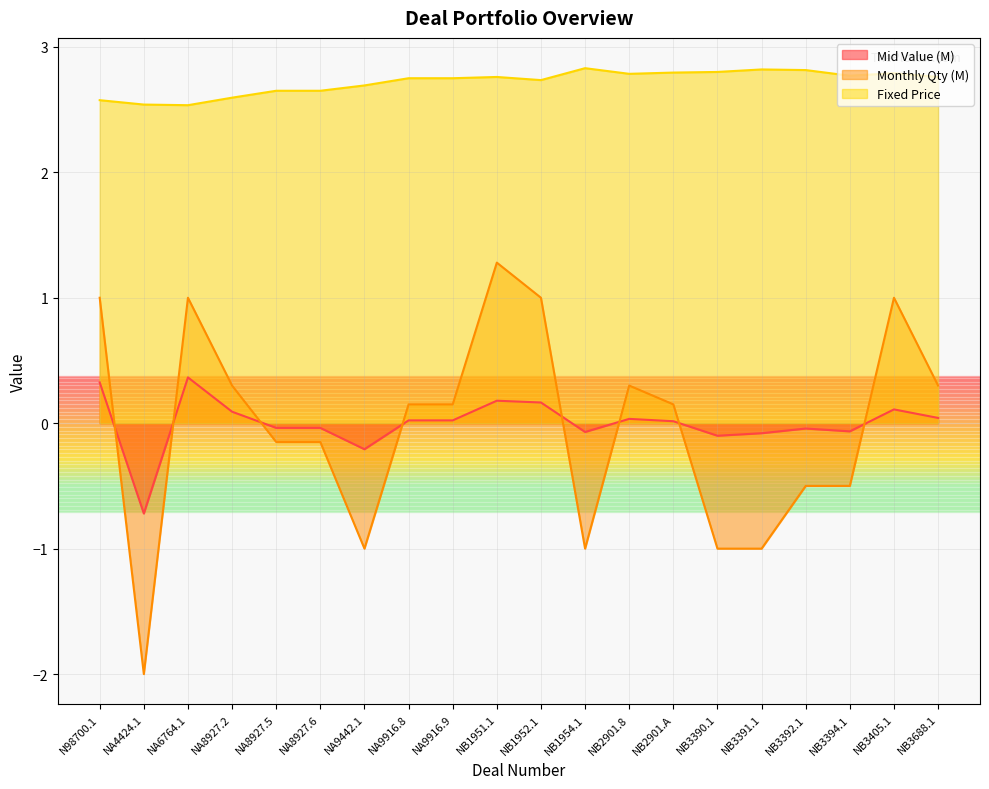

Where does the Monthly Quantity series first go above 0?

N98700.1